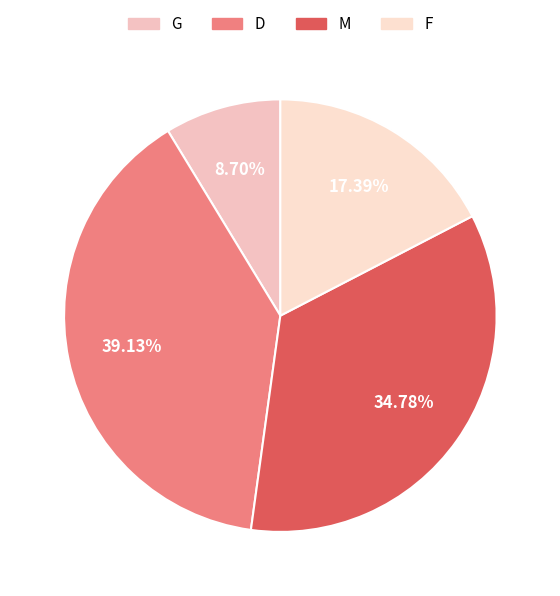

To the nearest percent, what percentage of the pie is D?

39%